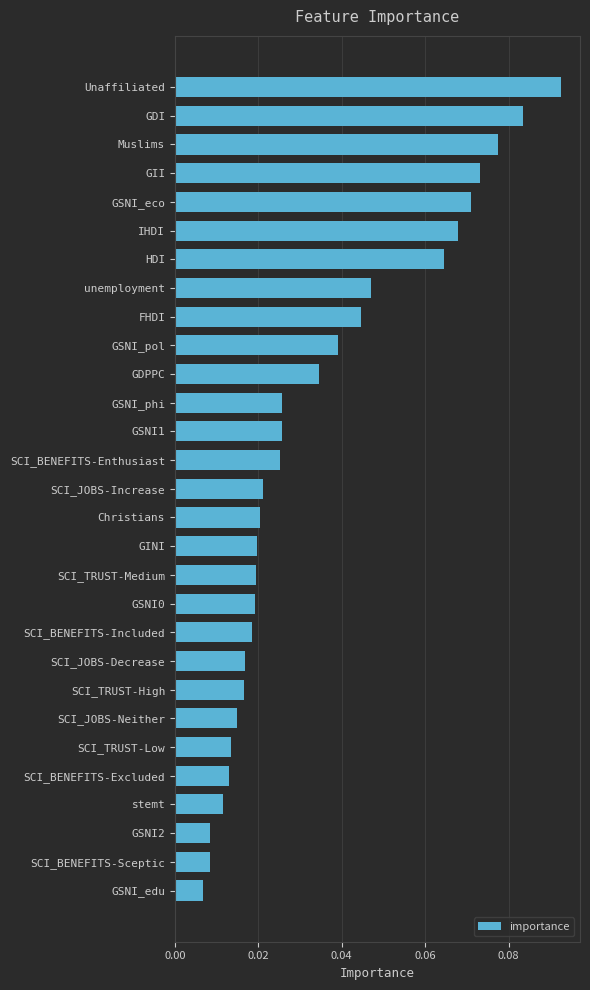

The value at Muslims is 0.0. True or false?

False